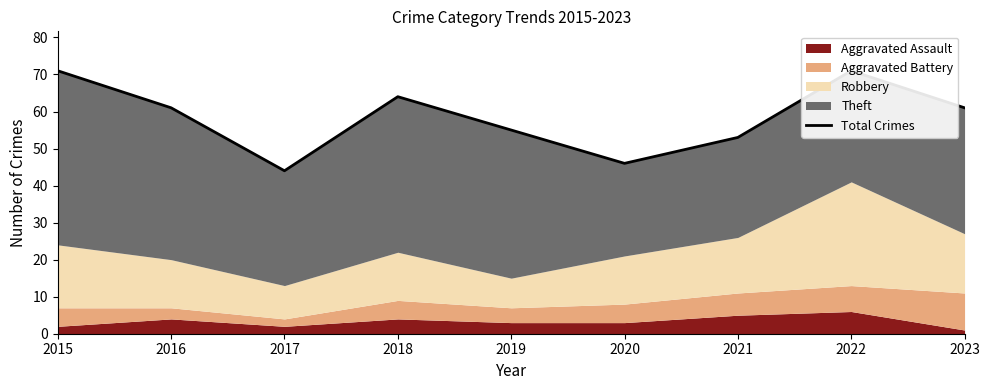

What is the maximum value shown in the chart?

71